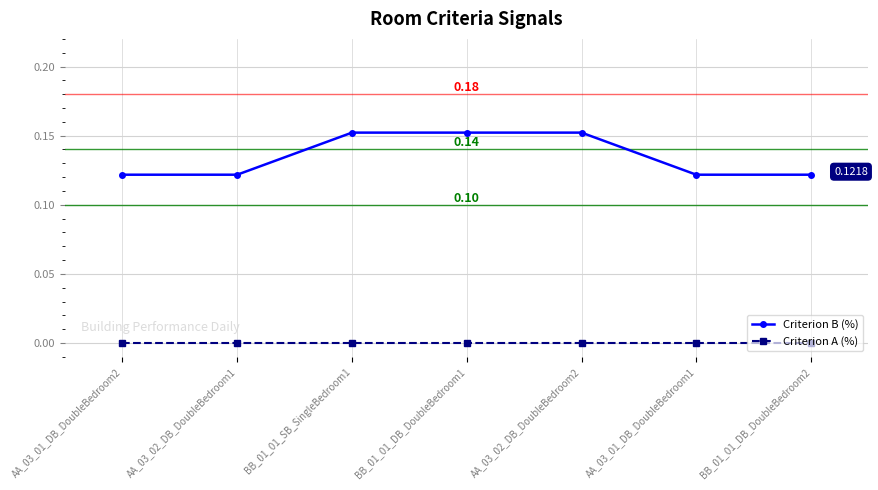

Rank the series by their average value, from lowest to highest.

Criterion A (%), Criterion B (%)